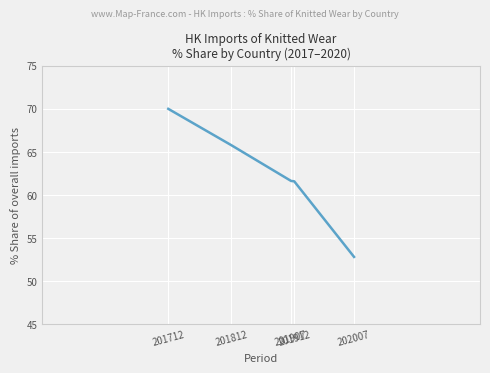

What is the sum of all values?

311.8